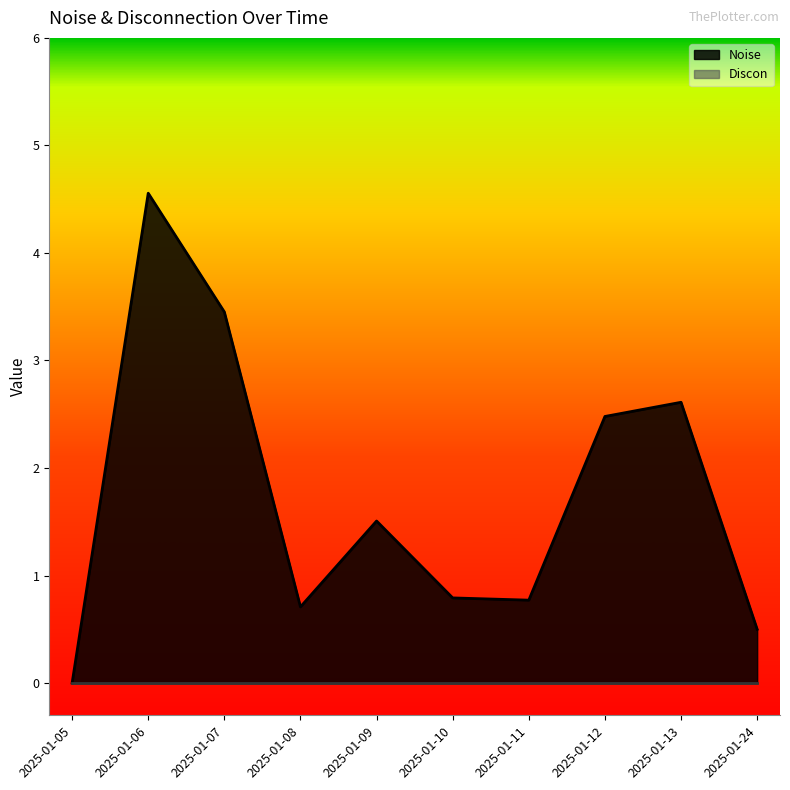

What is the ratio of the value at 2025-01-13 to the value at 2025-01-06?

0.6